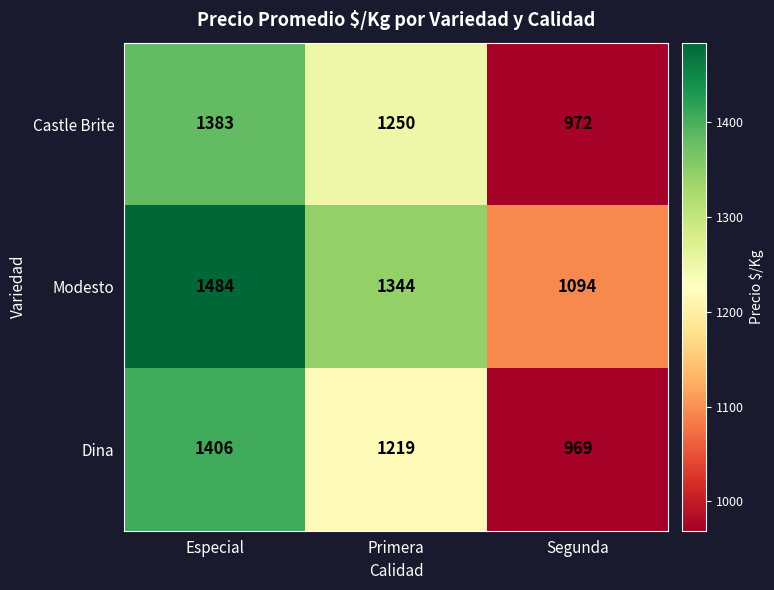

The value of Modesto at Primera is 651. True or false?

False